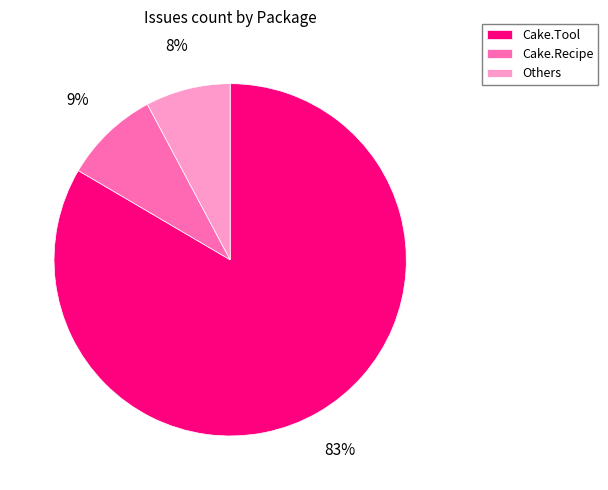

The Others slice represents 1% of the pie. True or false?

False